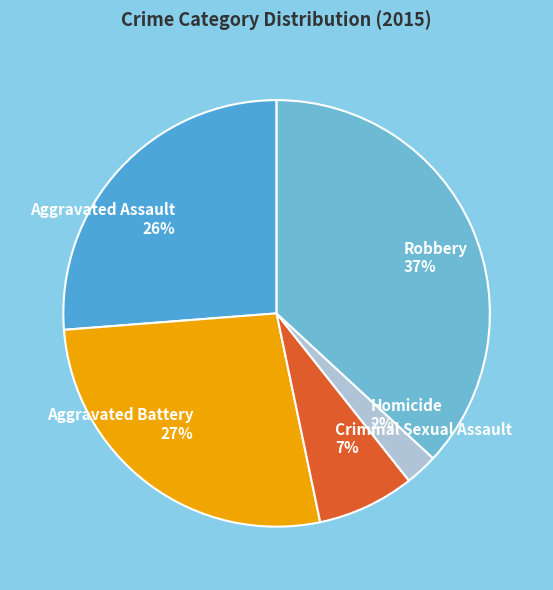

Is there any slice that represents more than half of the pie?

No